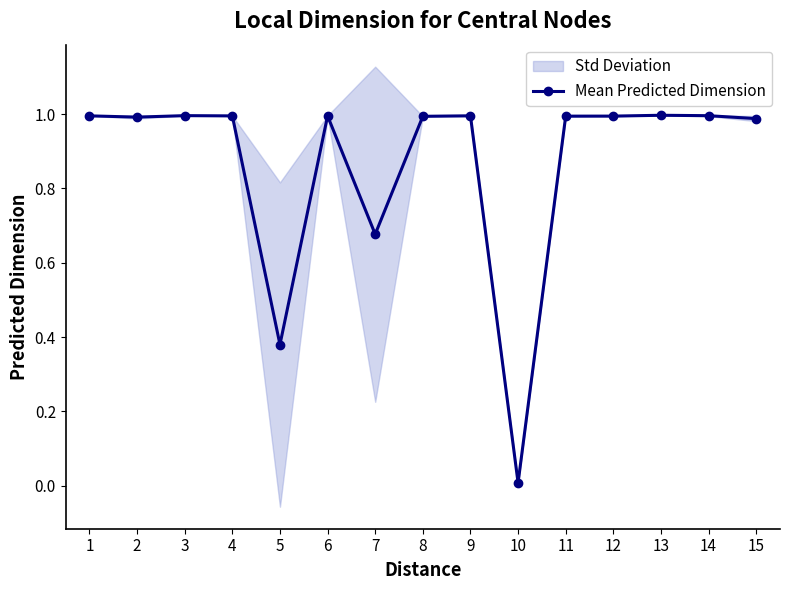

What is the maximum value shown in the chart?

1.0